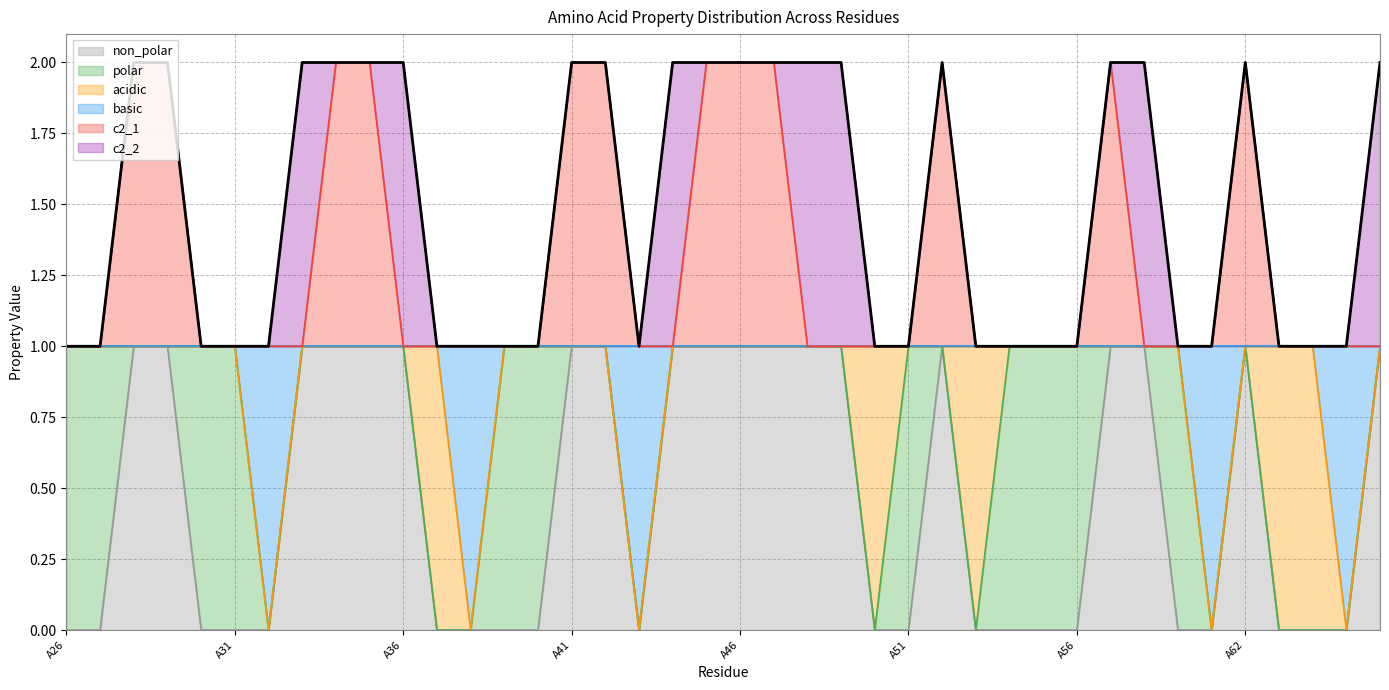

What is the value of the c2_1 point at the 12th from the left?

1